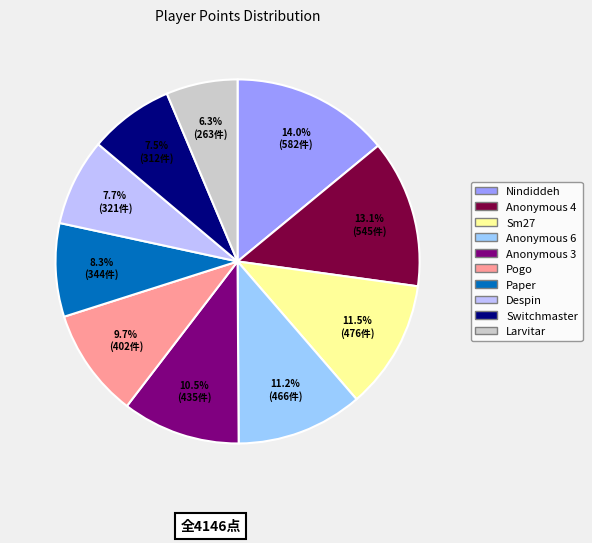

Is there any slice that represents more than half of the pie?

No